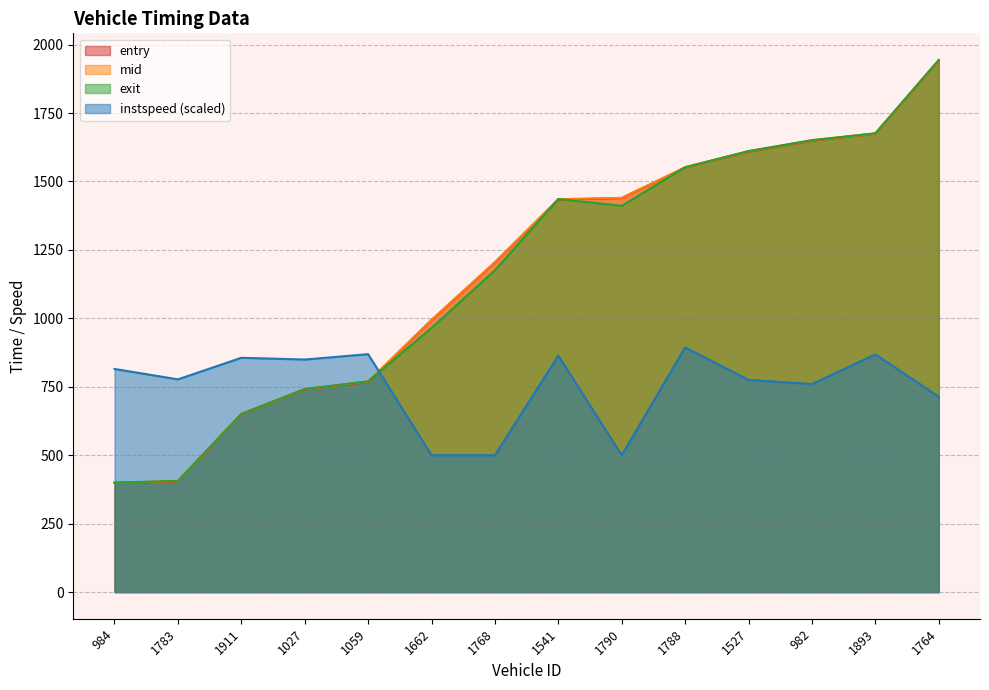

How many lines are shown in the chart?

4